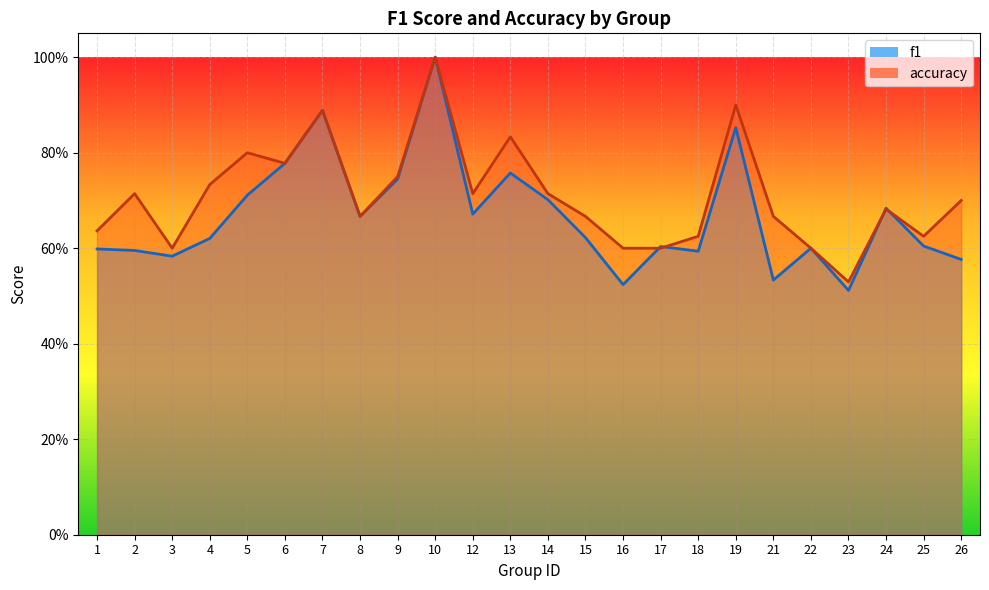

What are all the series names shown in the legend?

f1, accuracy